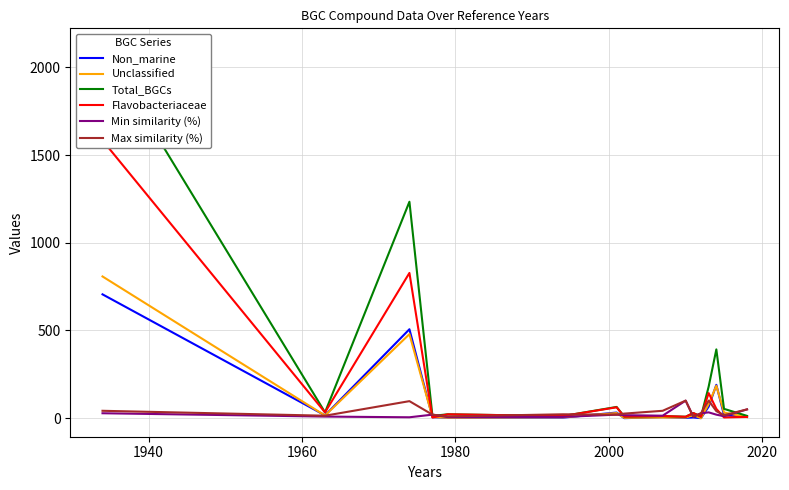

How many interior local valleys does the Max similarity (%) series have?

5